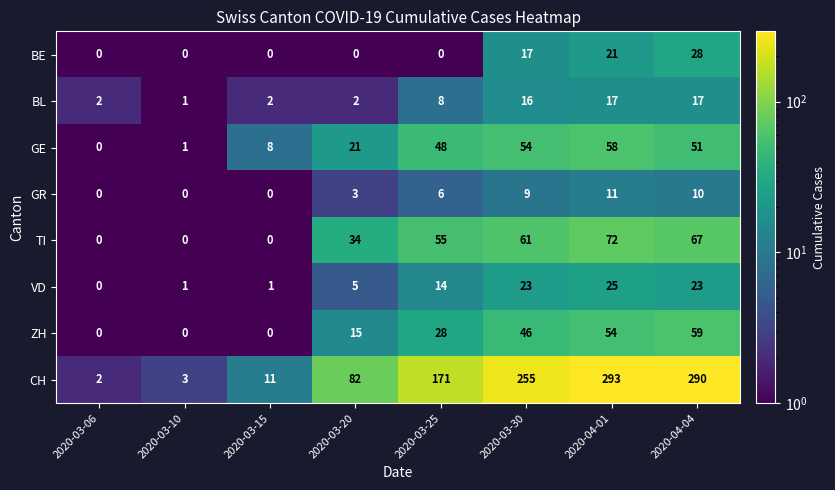

What is the difference between the maximum and minimum values in the GR series?

11